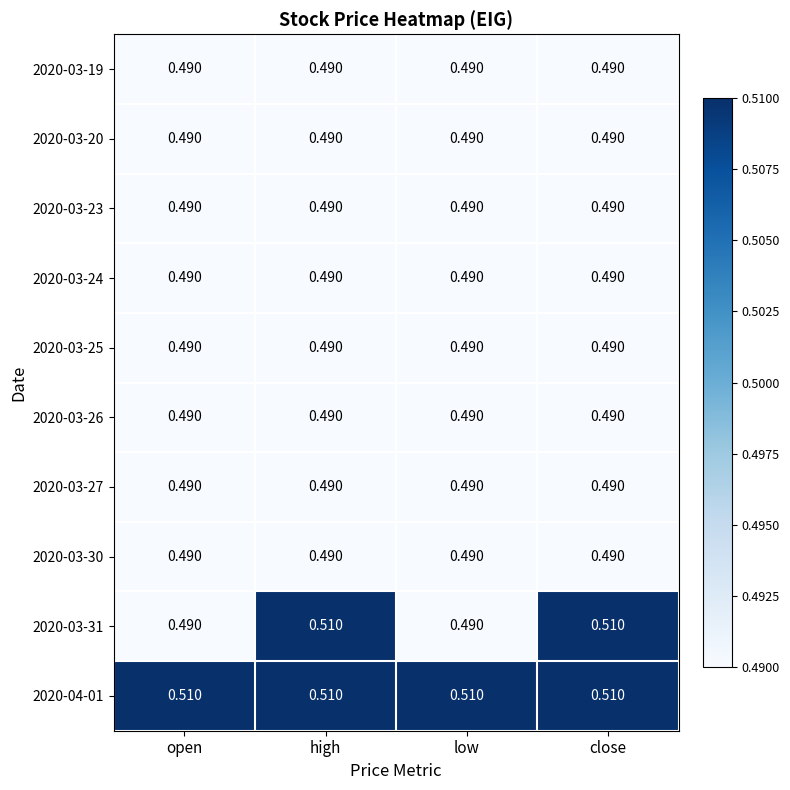

Which series has the largest total across all categories?

2020-04-01